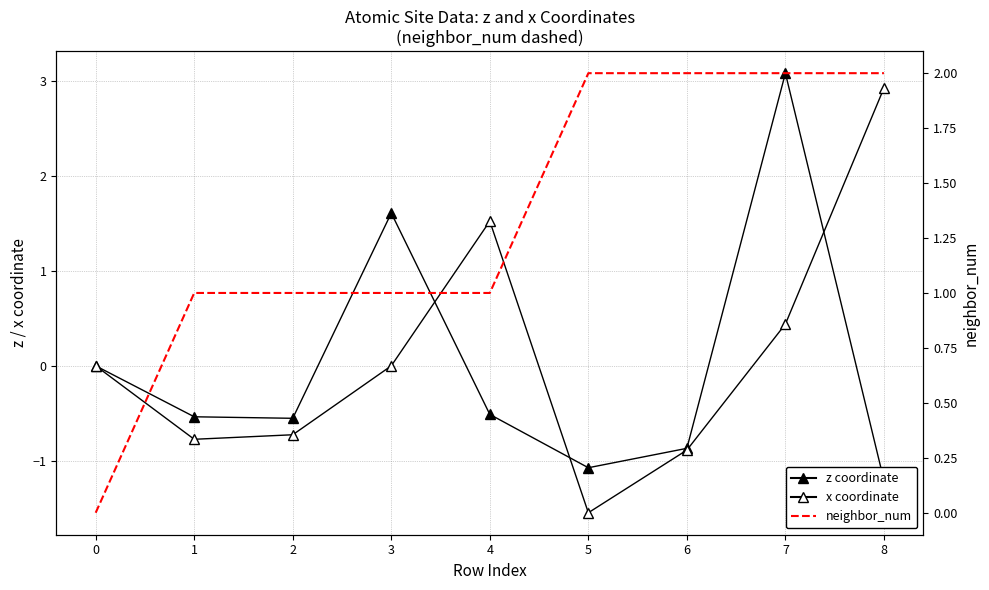

Is it true that z coordinate equals -0.5 at 5?

False